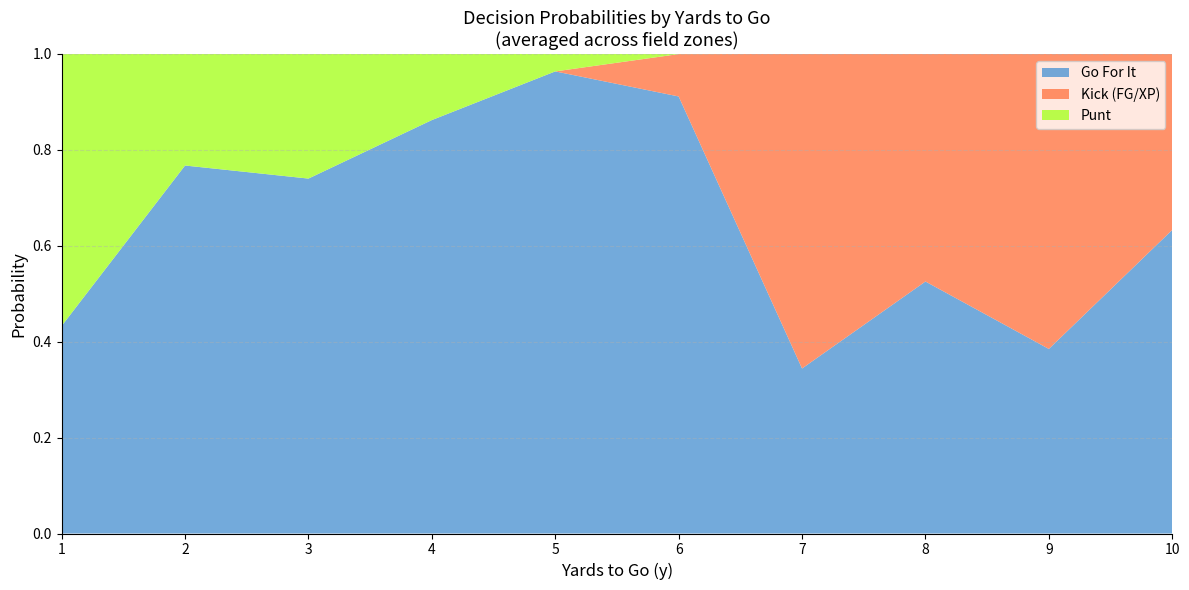

Is it true that Go For It equals 1.2 at 2?

False